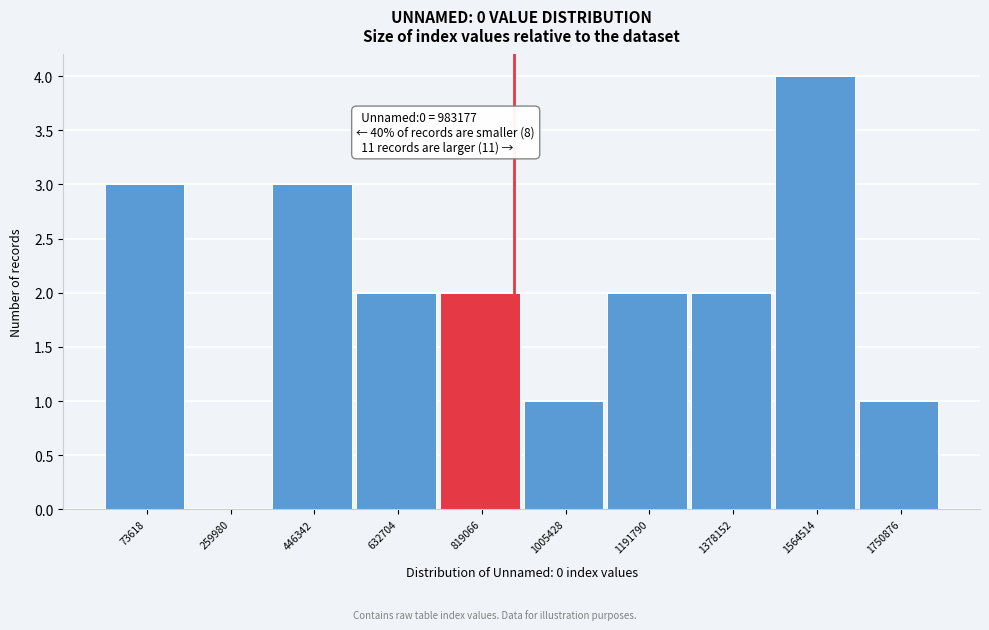

Reading left to right, extract all data points from this chart.

73618=3	259980=0	446342=3	632704=2	819066=2	1005428=1	1191790=2	1378152=2	1564514=4	1750876=1